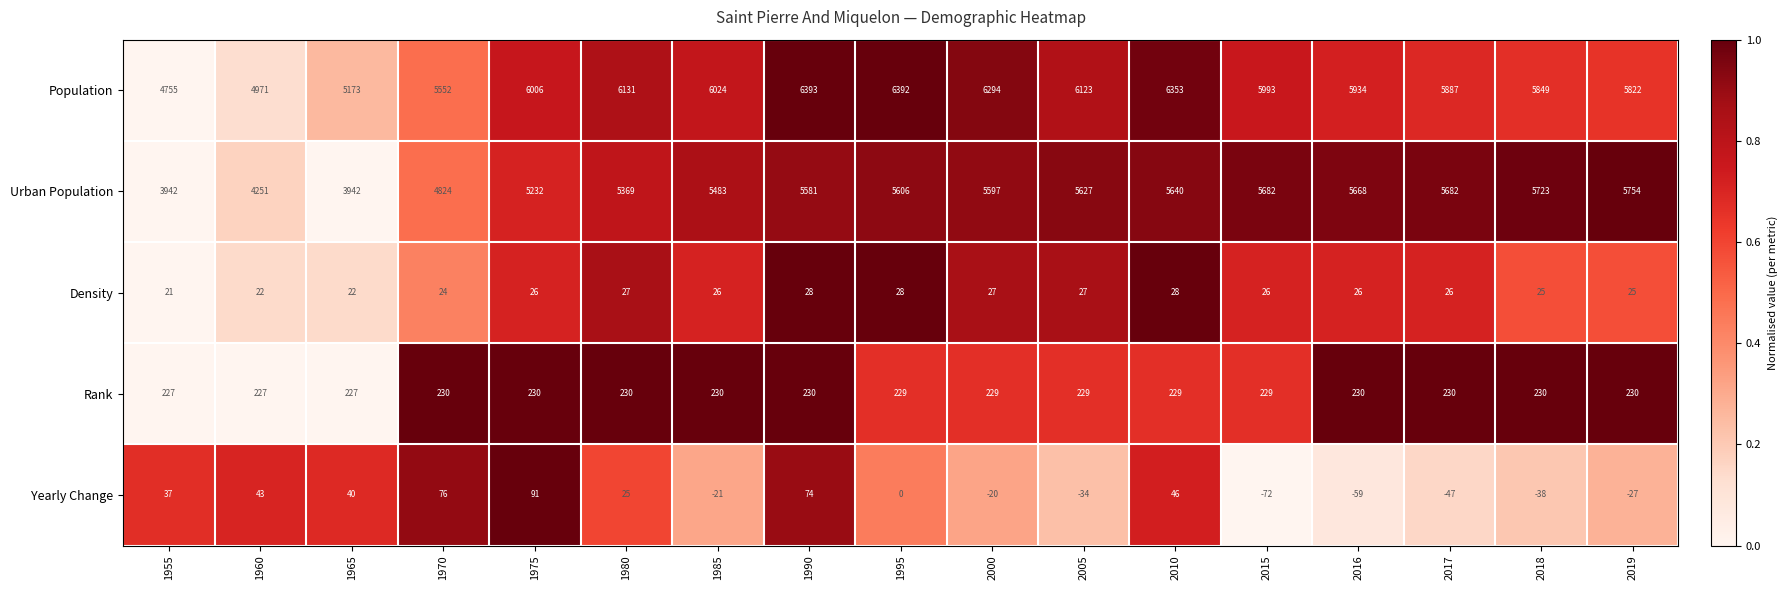

What is the minimum value shown in the chart?

-72